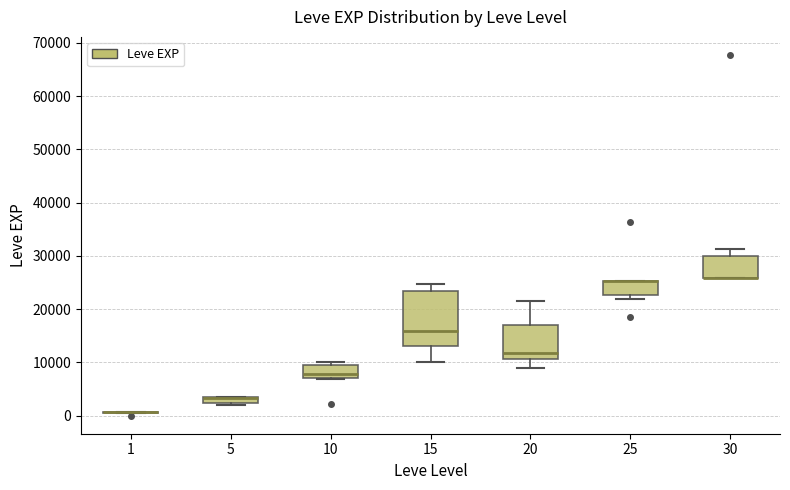

Where does the upper whisker of the box at x = 15 end on the y-axis? The values are not printed on the chart, so give them approximately, as read against the axis.

25000